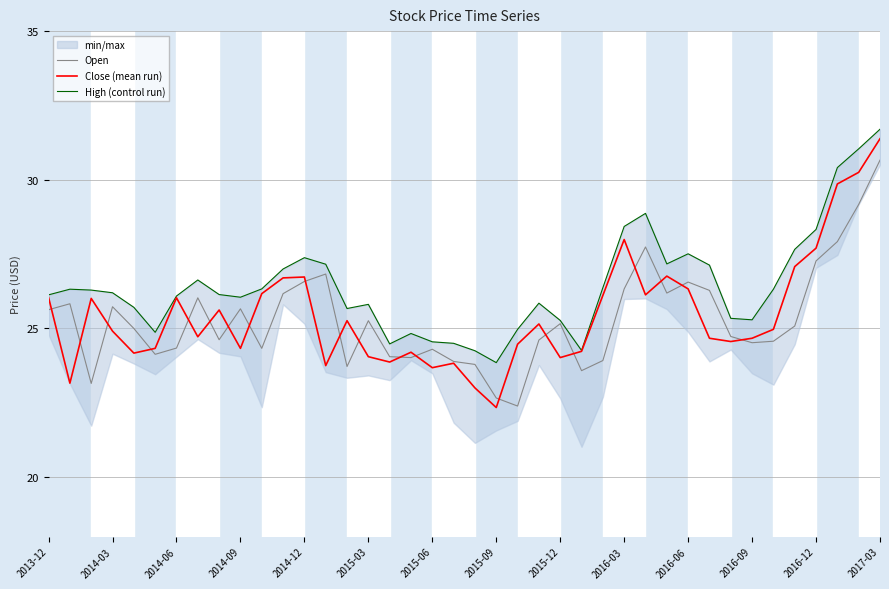

True or false: Open has more than 1 points higher than both neighbors.

True